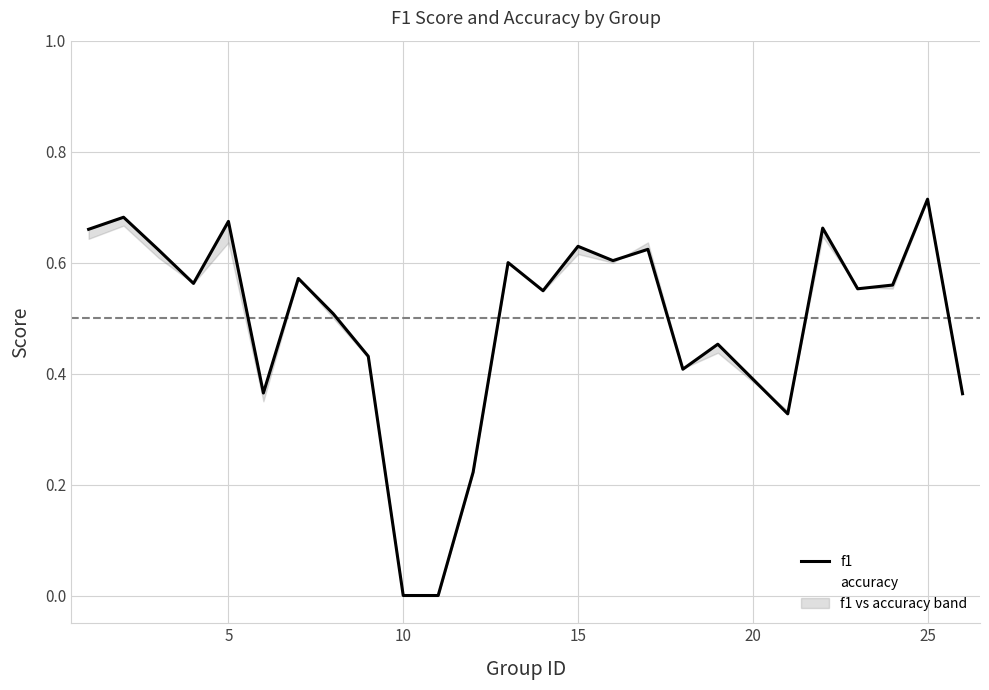

Between 15 and 10, which is larger?

15